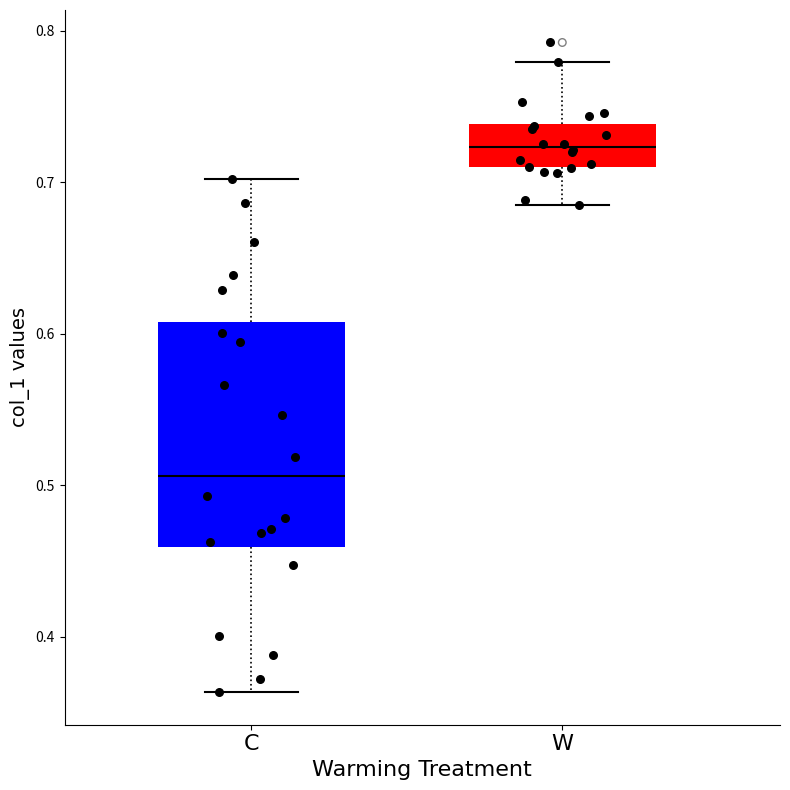

Where is the upper edge of the box for W on the y-axis? The values are not printed on the chart, so give them approximately, as read against the axis.

0.74